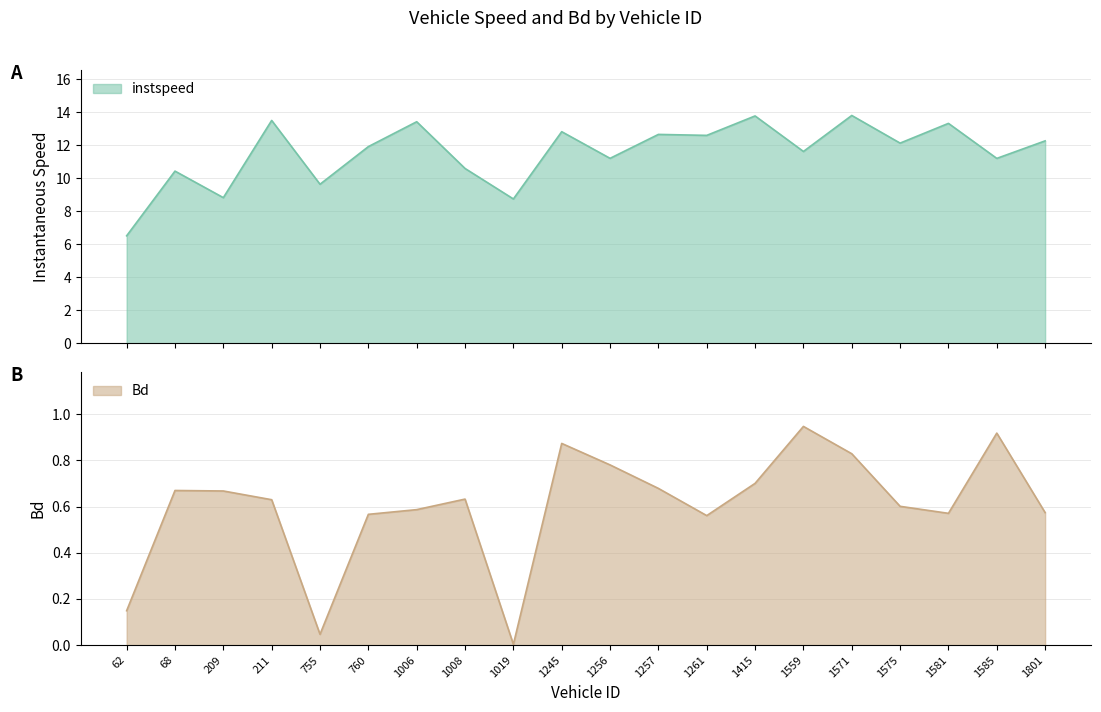

What are all the series names shown in the legend?

instspeed, Bd